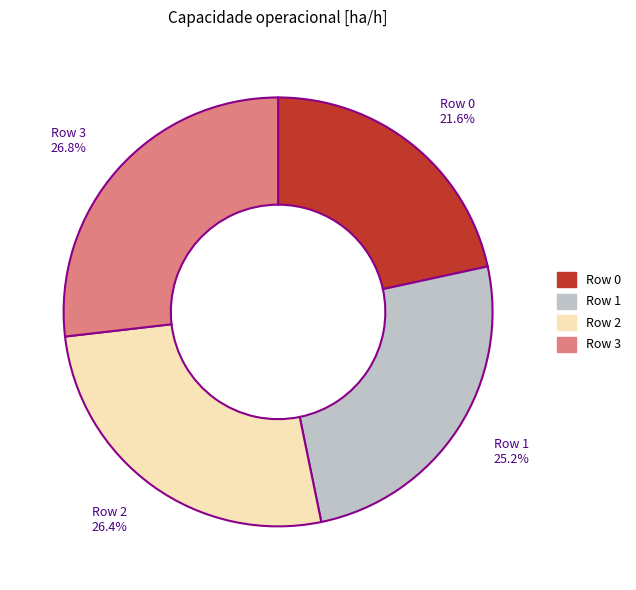

To the nearest percent, what percentage of the pie is Row 2?

26%